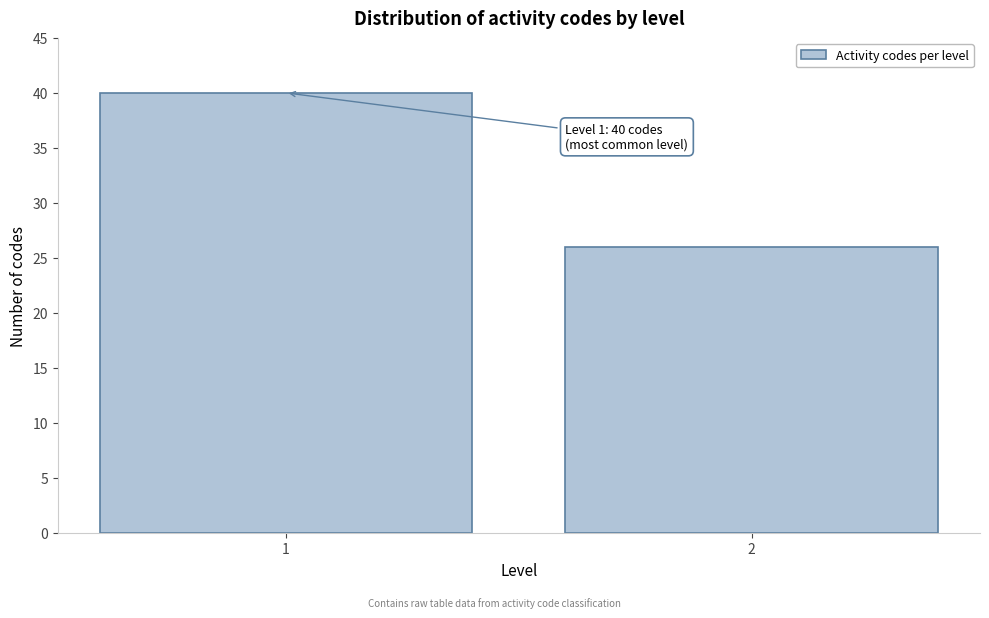

Reading left to right, list all the values displayed in this chart.

40	26